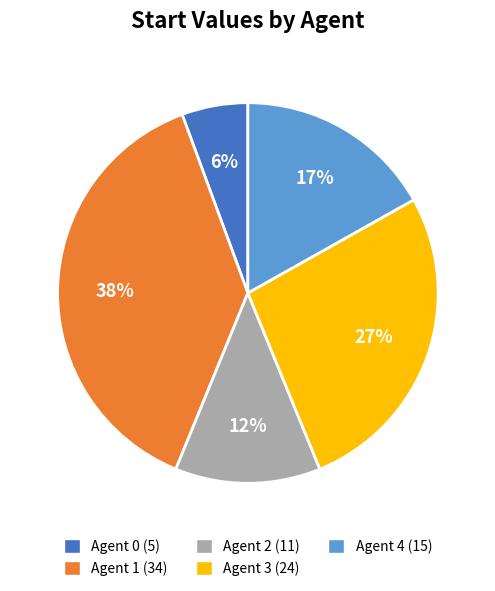

Is Agent 4 the majority of the pie?

No